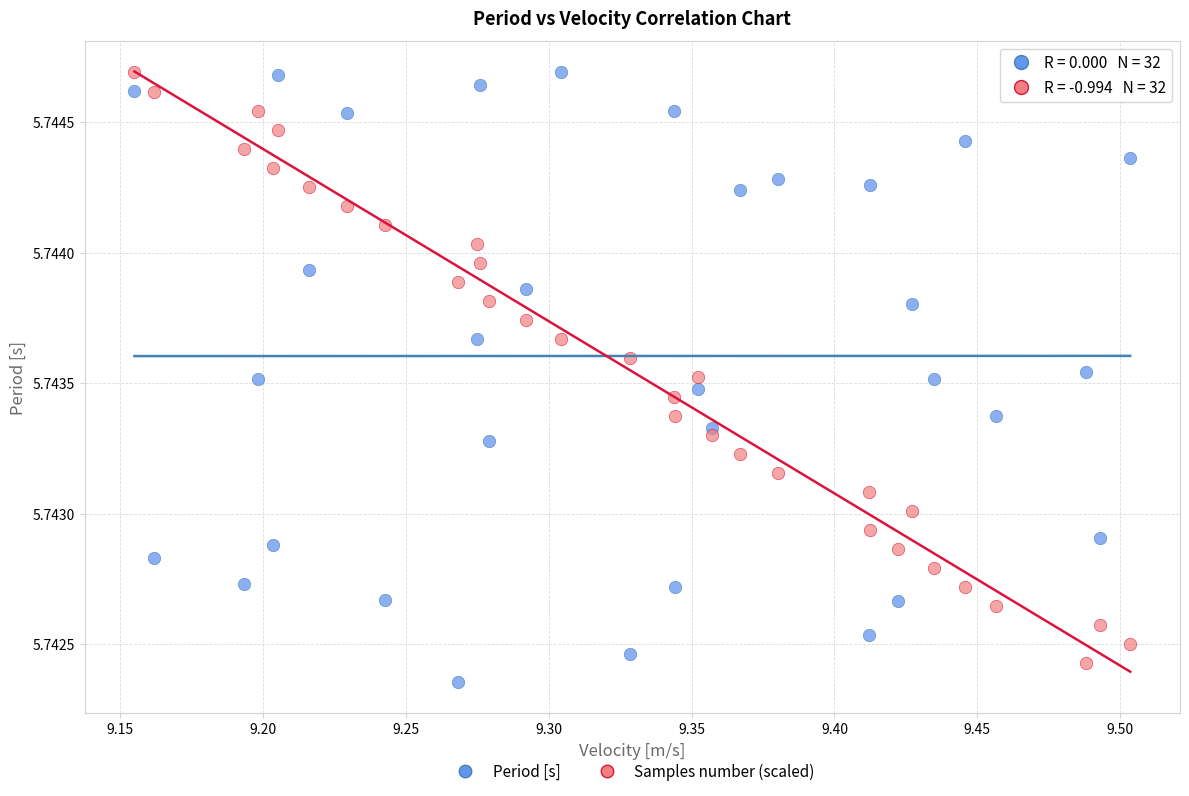

What is the X range (max minus min) for the scatter plot?

0.3